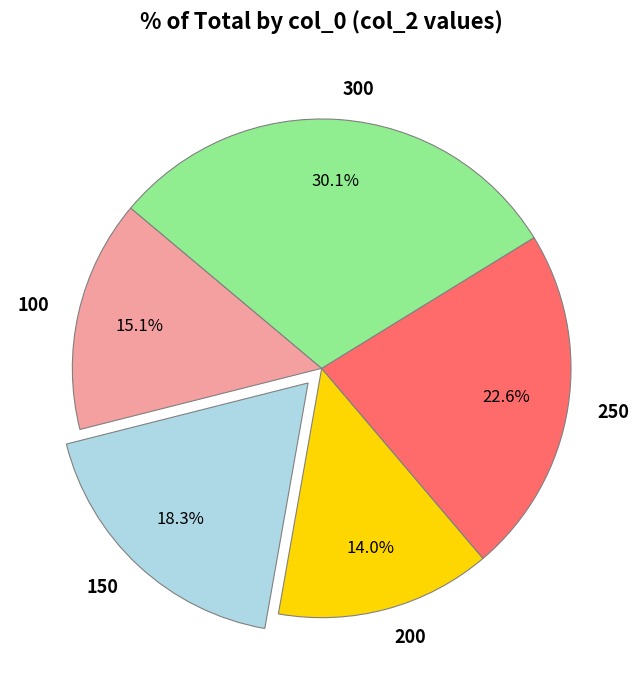

How many slices are in this pie chart?

5